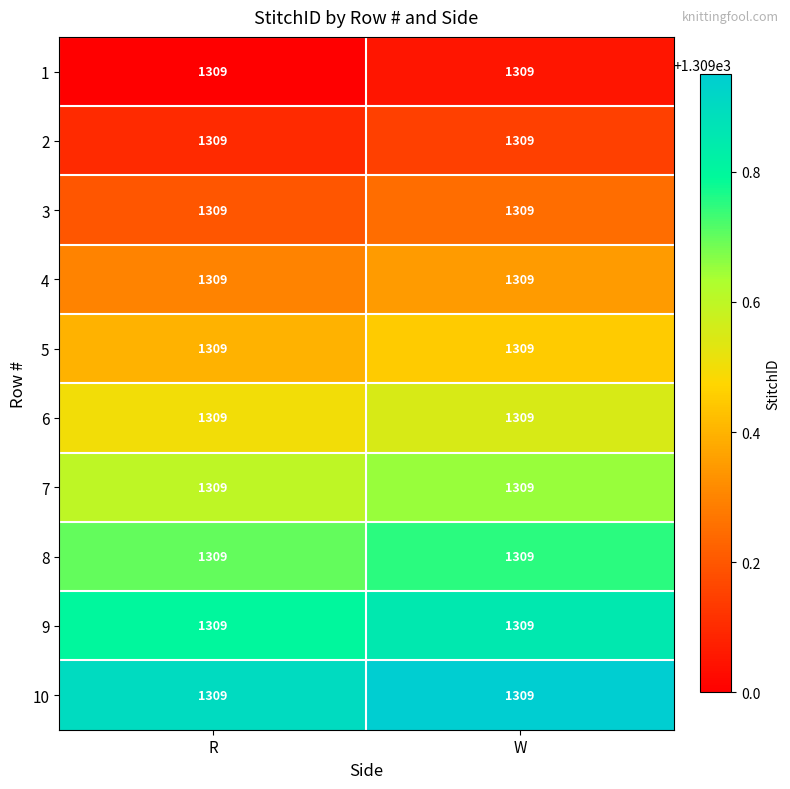

Which category has the lowest value in the 8 series?

R